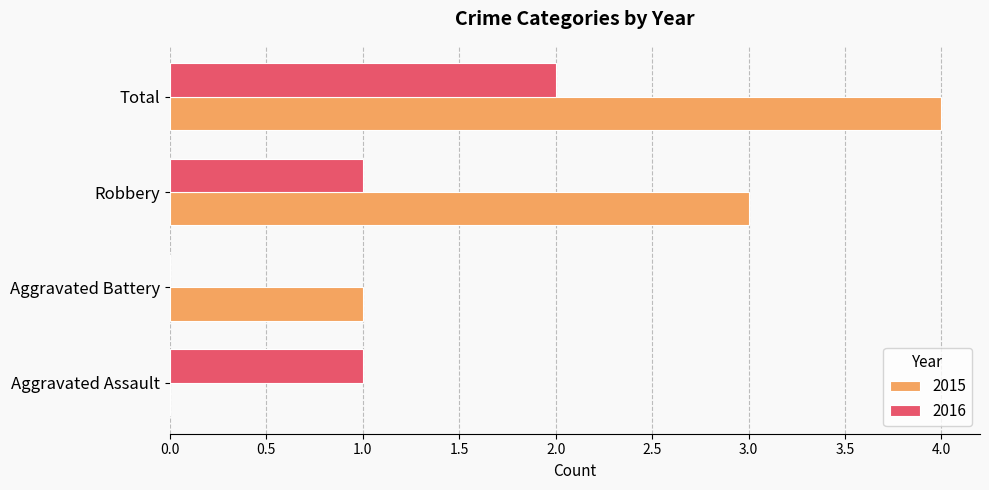

True or false: 2016 has a value of 2 at Total.

True